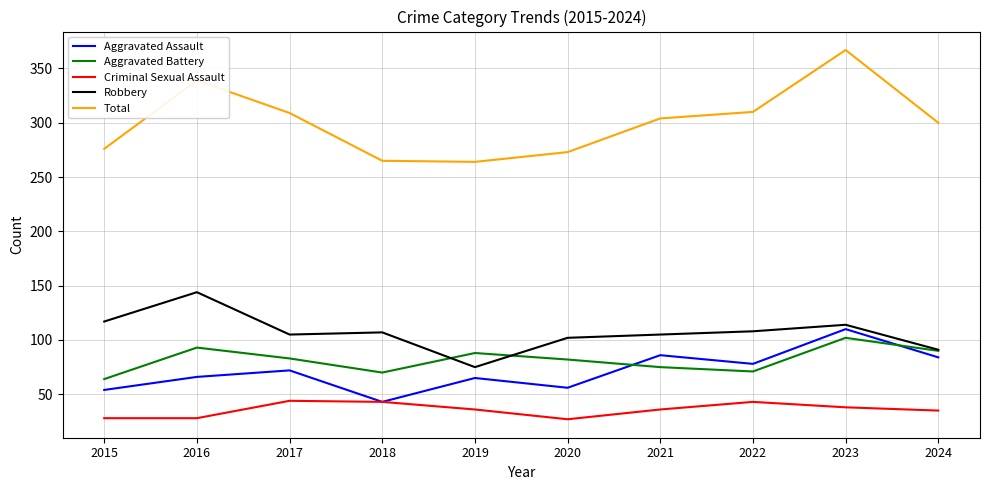

Which series has the largest range (max minus min)?

Total